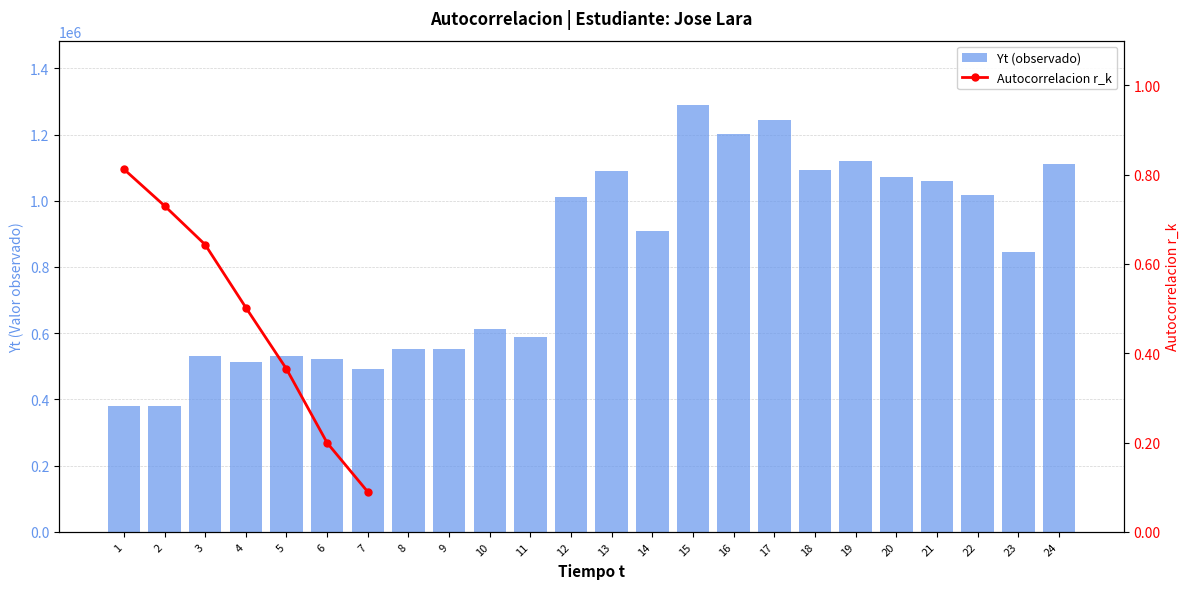

Reading left to right, list all the values displayed in this chart.

0.8	0.7	0.6	0.5	0.4	0.2	0.1